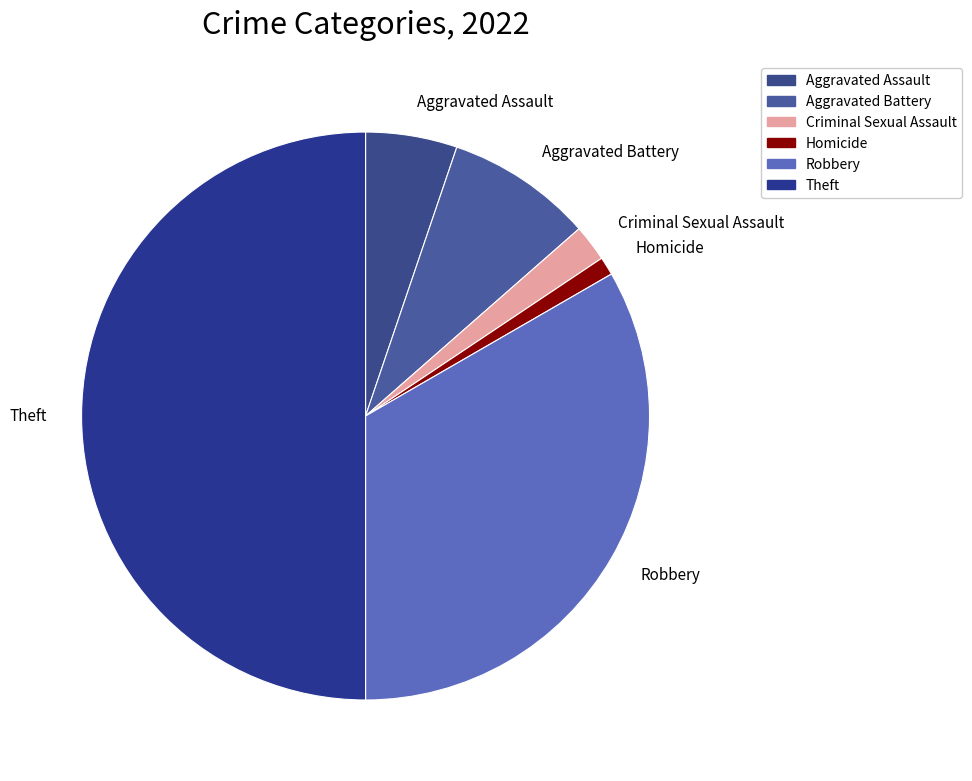

Is Aggravated Battery the majority of the pie?

No